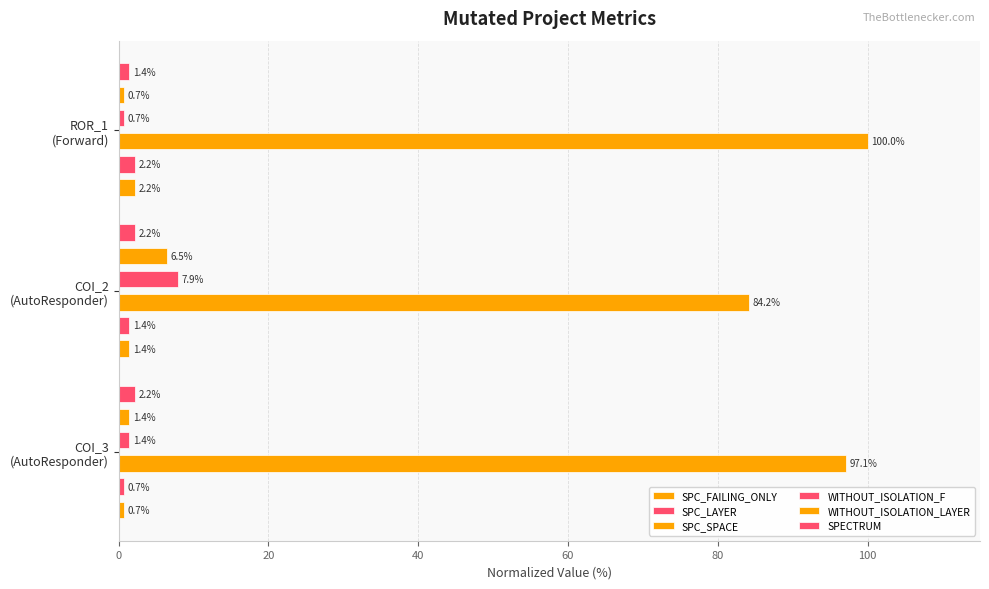

Reading left to right, extract all data points from this chart.

SPC_FAILING_ONLY: 0.7	1.4	2.2
SPC_LAYER: 0.7	1.4	2.2
SPC_SPACE: 97.1	84.2	100.0
WITHOUT_ISOLATION_F: 1.4	7.9	0.7
WITHOUT_ISOLATION_LAYER: 1.4	6.5	0.7
SPECTRUM: 2.2	2.2	1.4